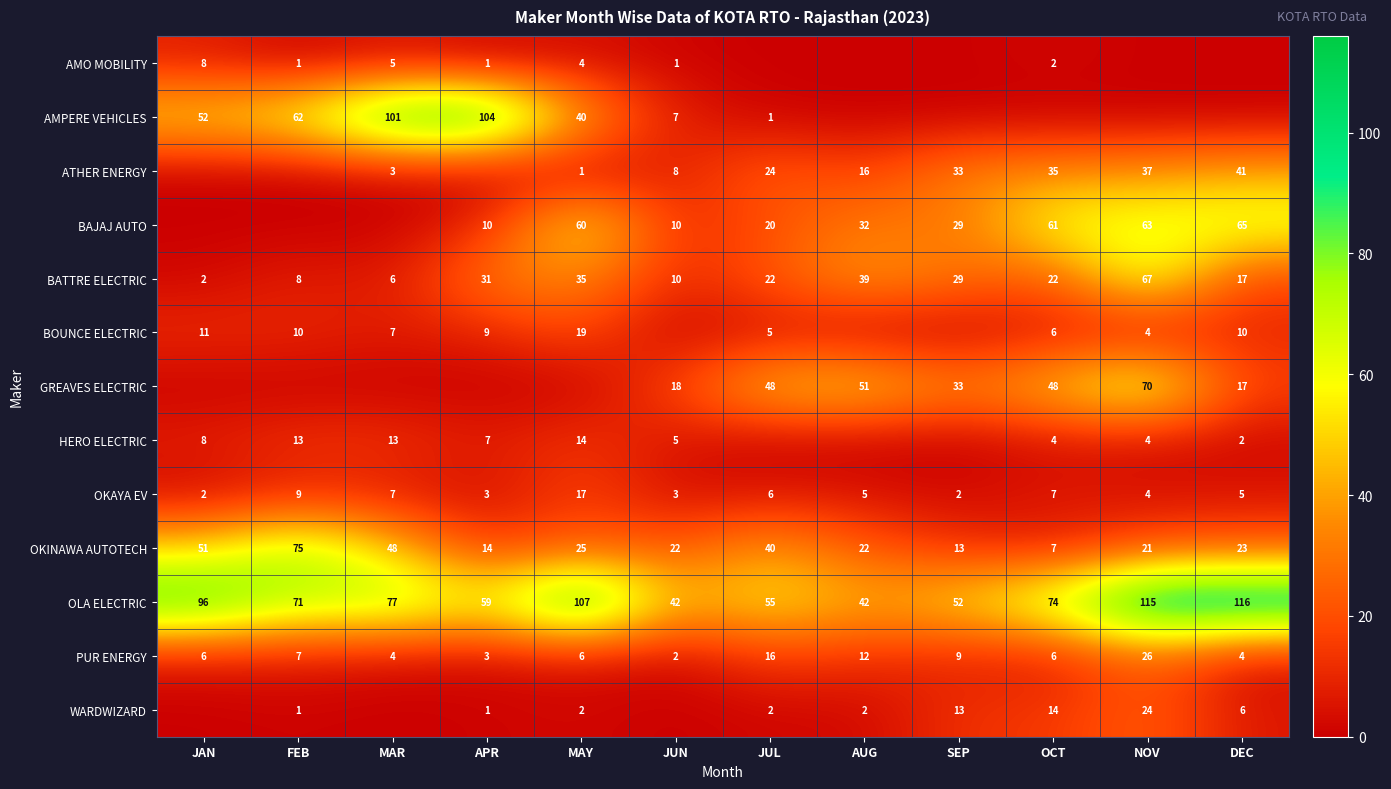

At which label is OLA ELECTRIC closest to 79?

MAR